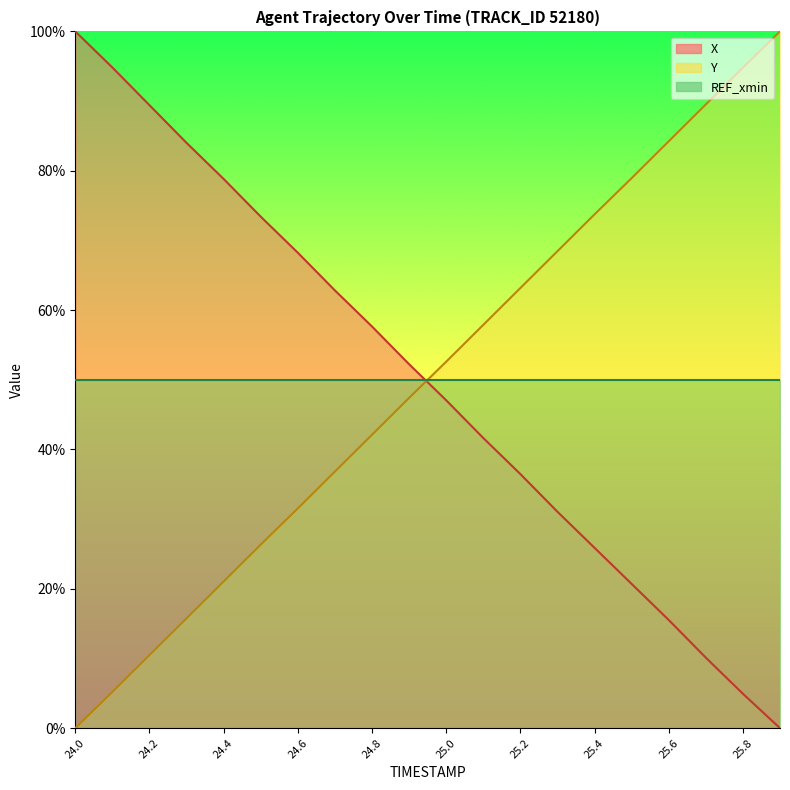

Is the value of X at 24.8 greater than the value of Y at 24.4?

Yes